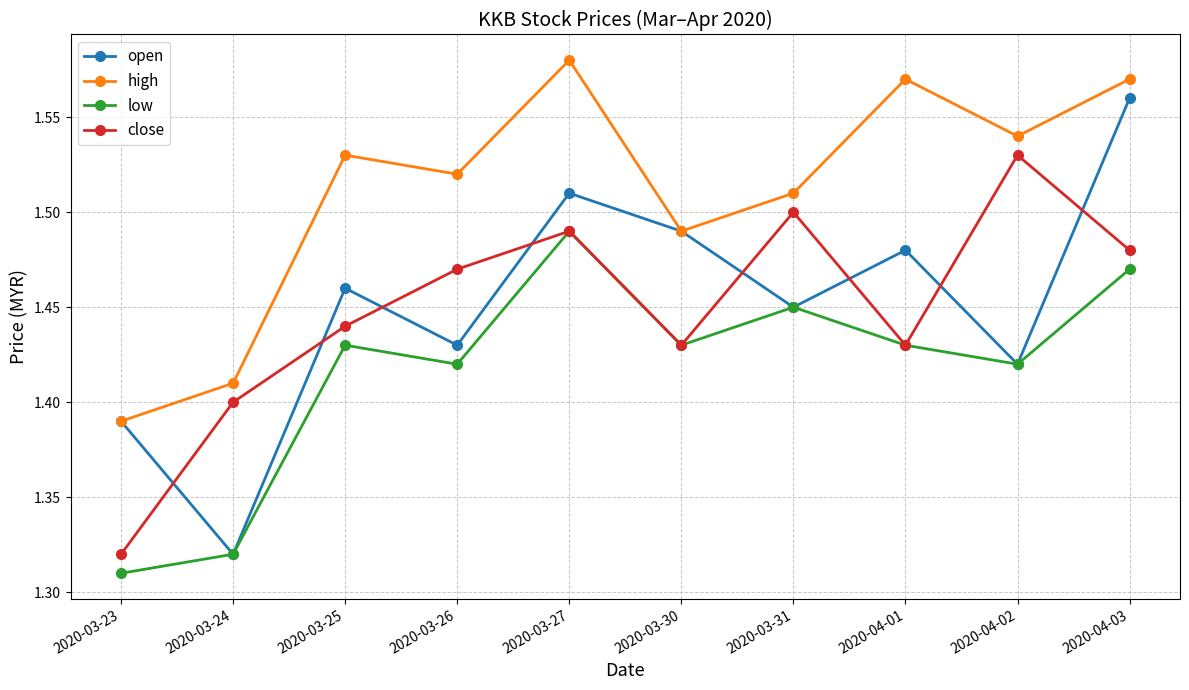

True or false: high and close cross at least once.

False